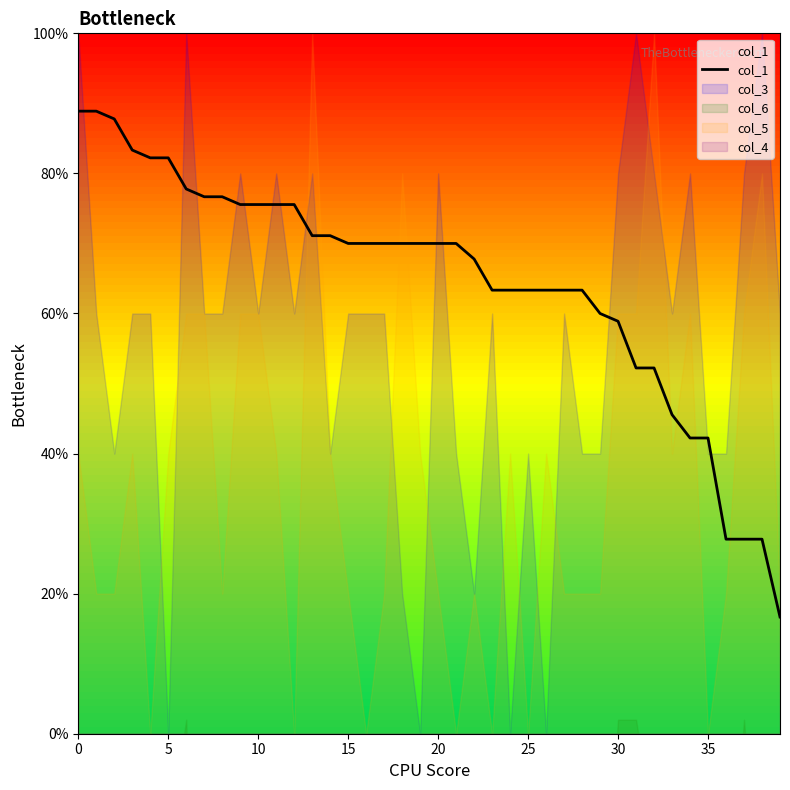

What is the highest value of the col_1 series?

88.9